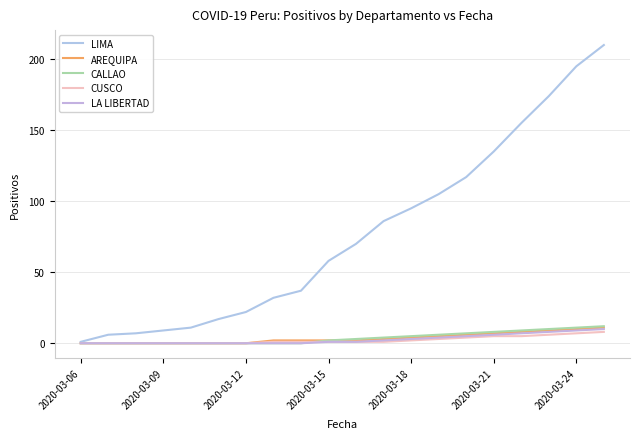

How many lines are shown in the chart?

5